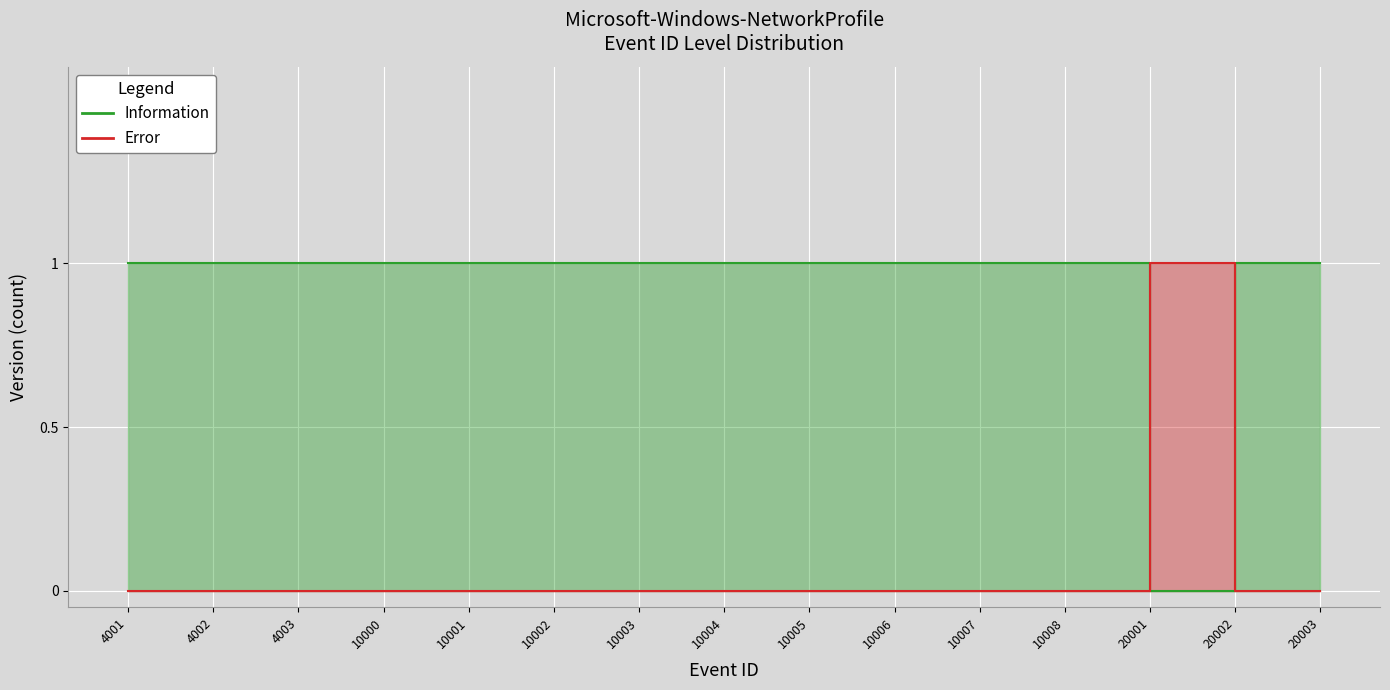

List the labels in order of value, smallest first.

20001, 4001, 4002, 4003, 10000, 10001, 10002, 10003, 10004, 10005, 10006, 10007, 10008, 20002, 20003